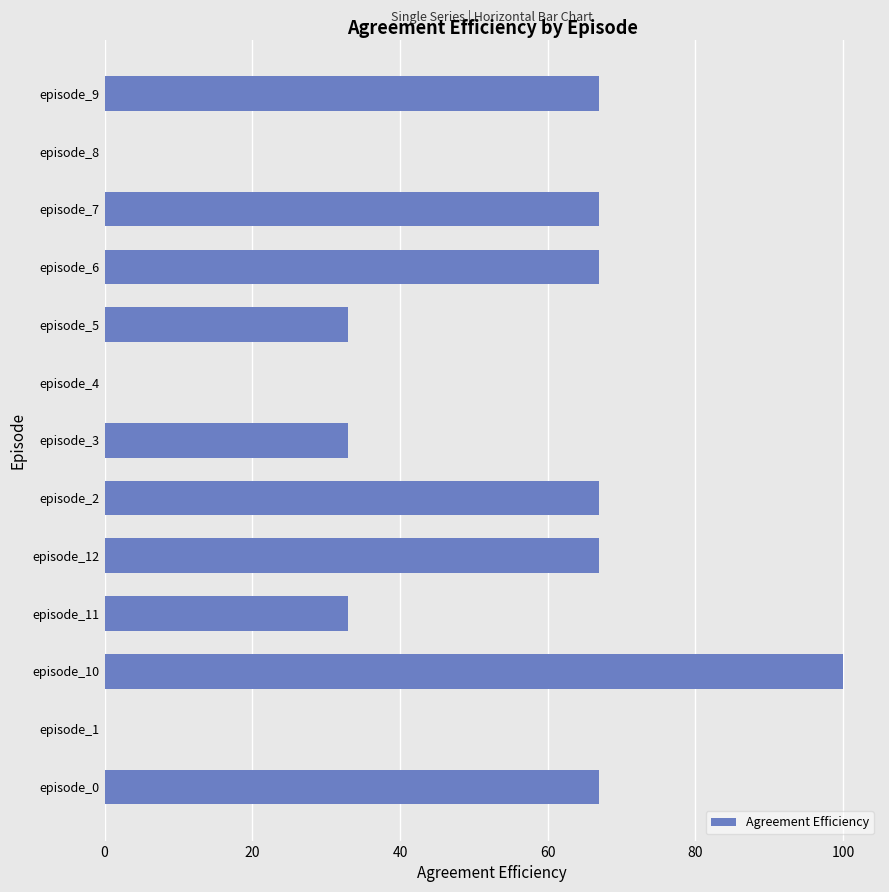

Which label corresponds to the largest value in the chart?

episode_10